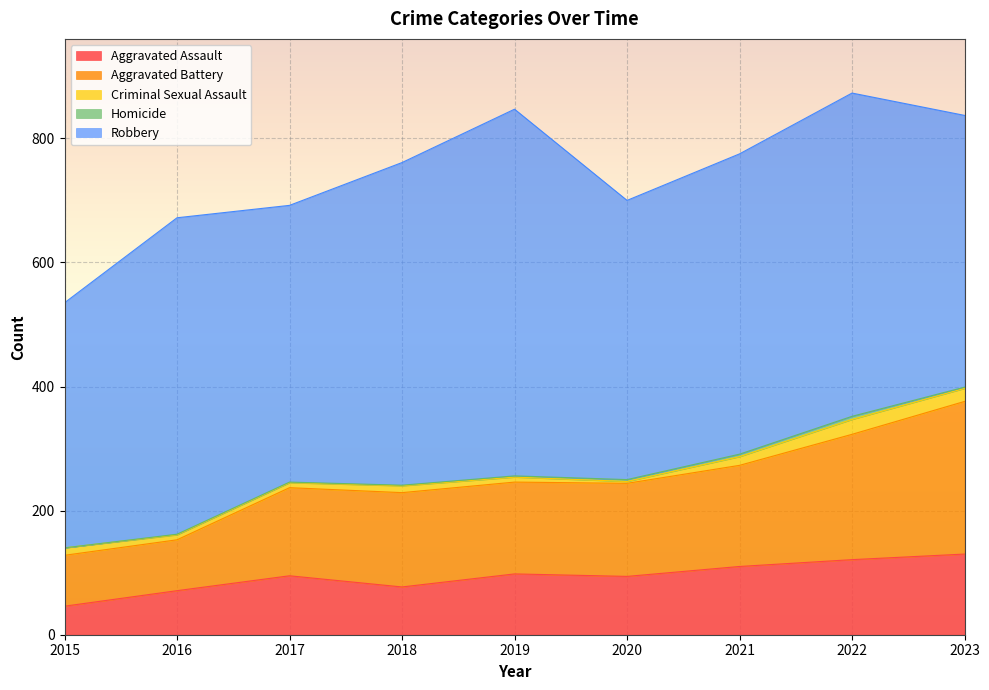

How many data points in Aggravated Battery are above 150?

4